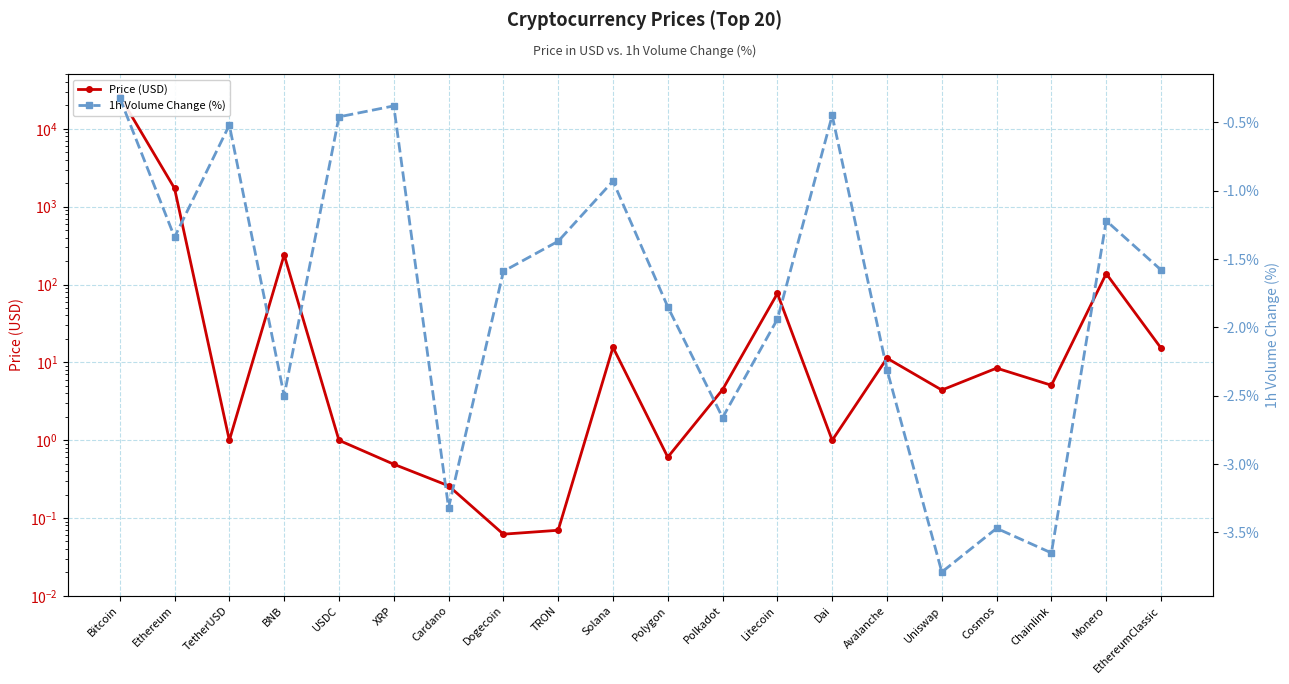

What is the difference between the second highest and minimum values in the Price (USD) series?

1721.0